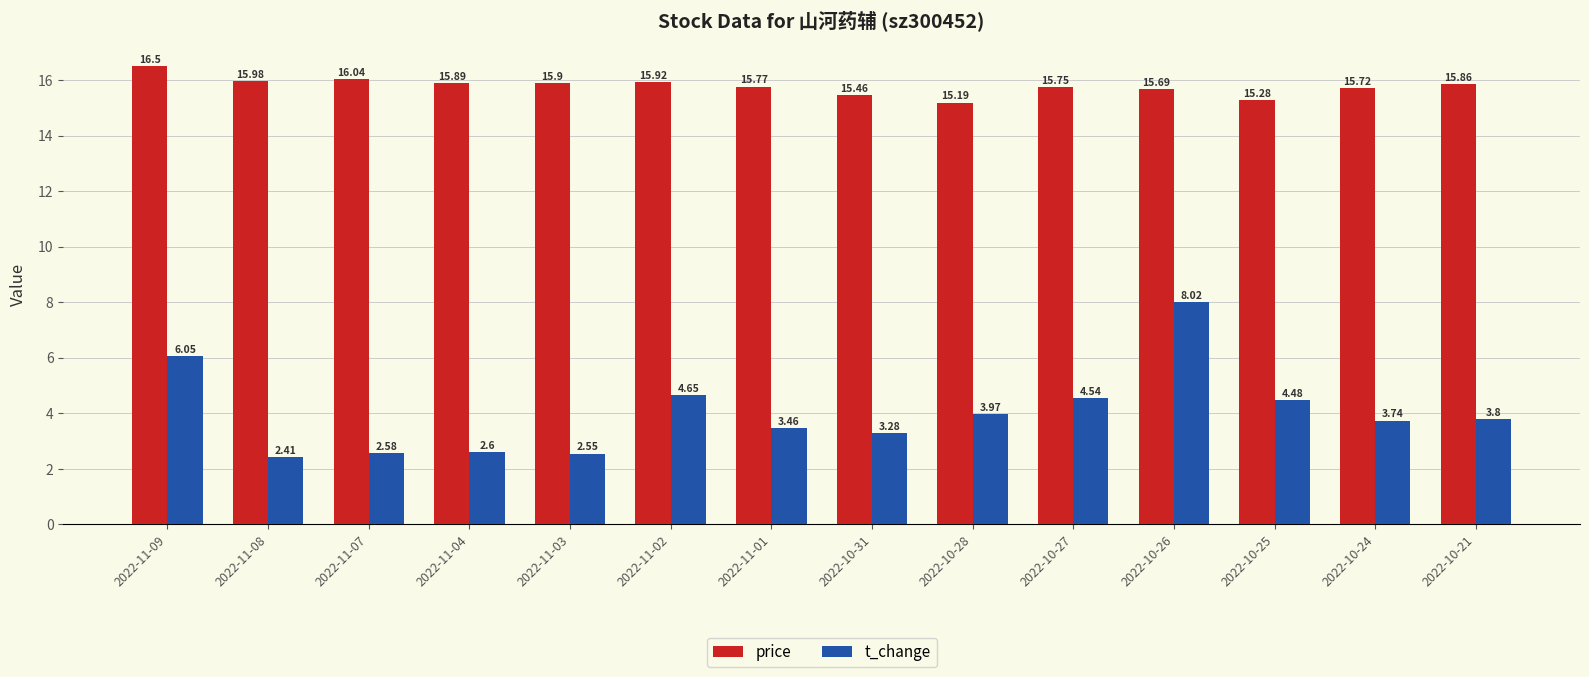

What is the average value of the price series?

15.8